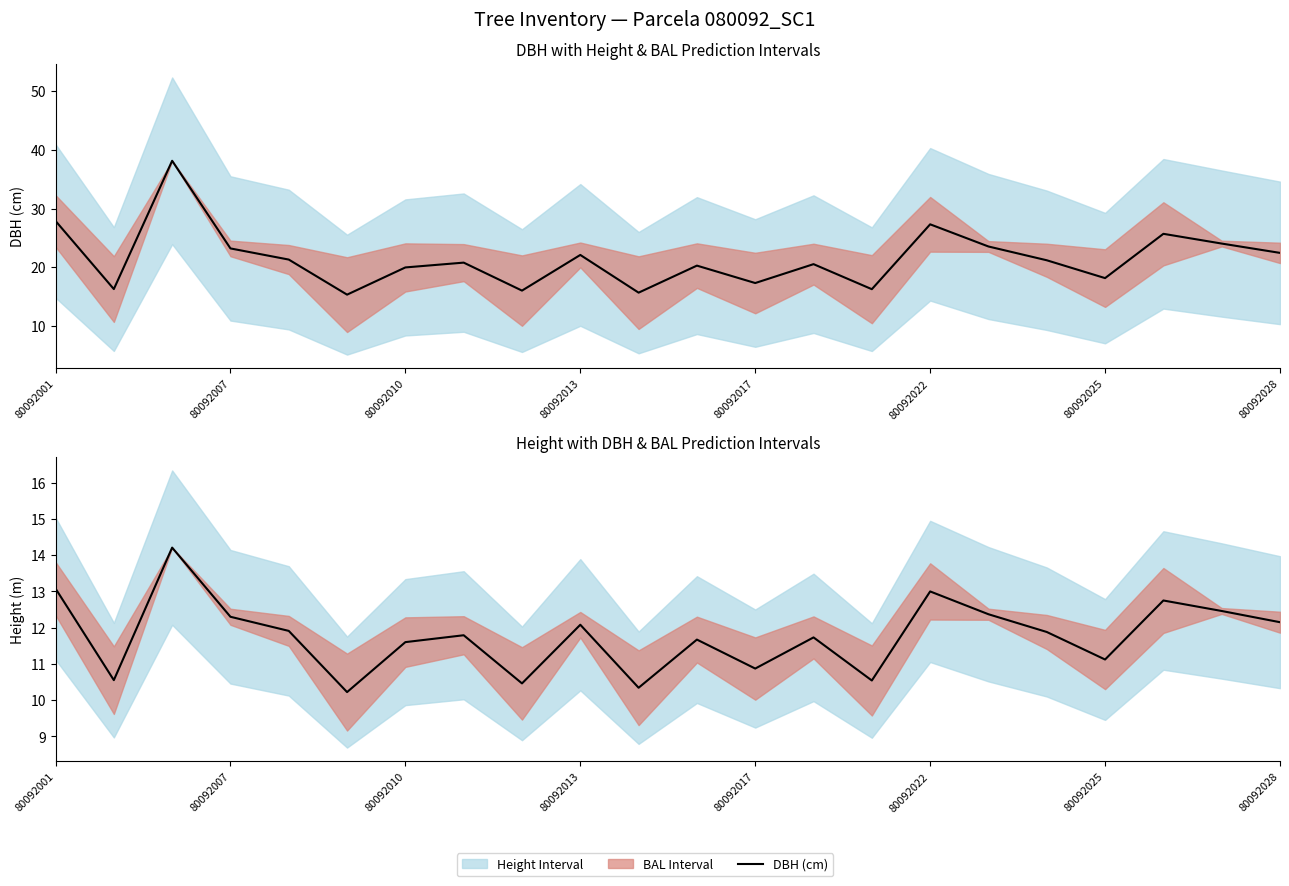

Which series has the largest total across all categories?

DBH (cm)